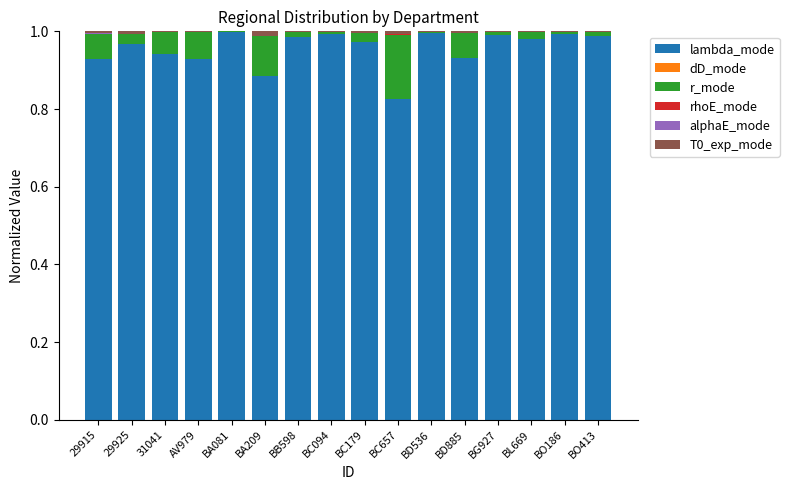

At which category is the sum across all series the highest?

BO413